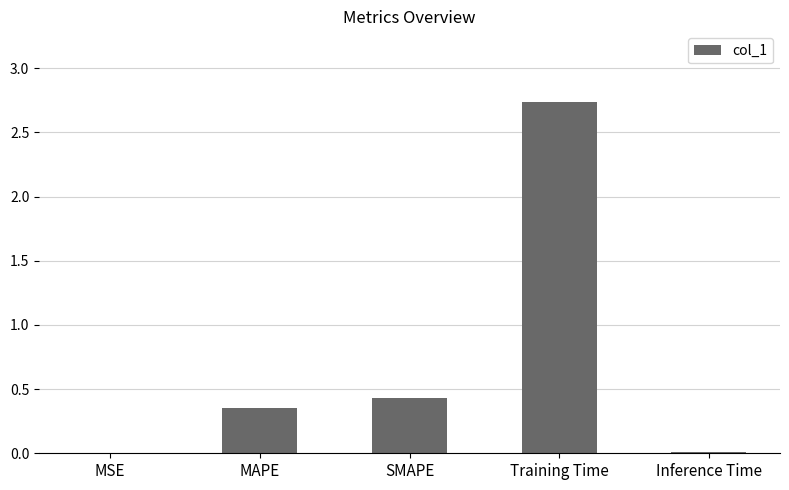

True or false: the data shows 0.4 at SMAPE.

True